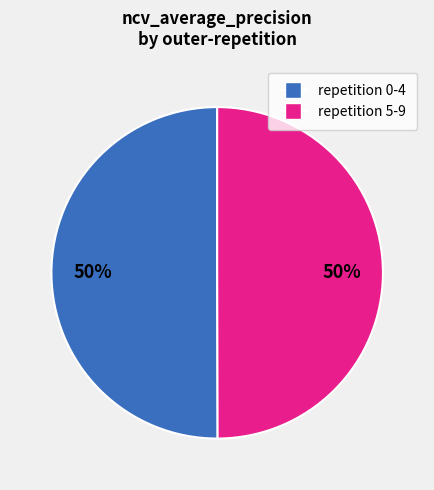

To the nearest percent, what is the average slice percentage?

50%